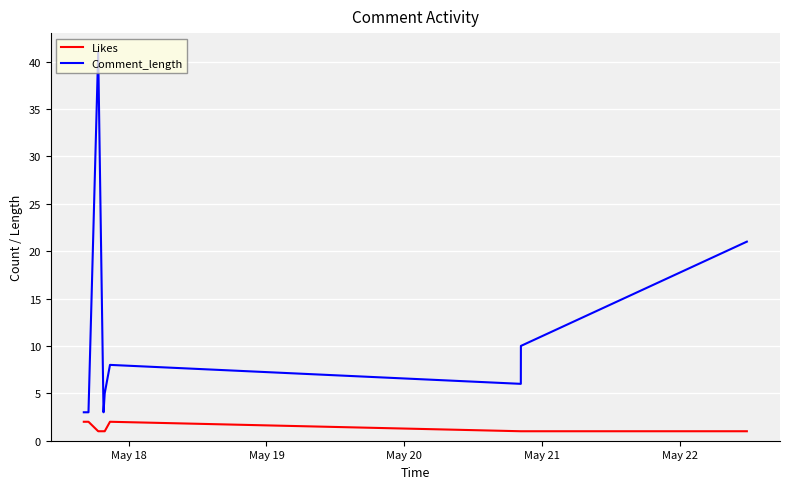

True or false: Comment_length and Likes intersect in this chart.

False